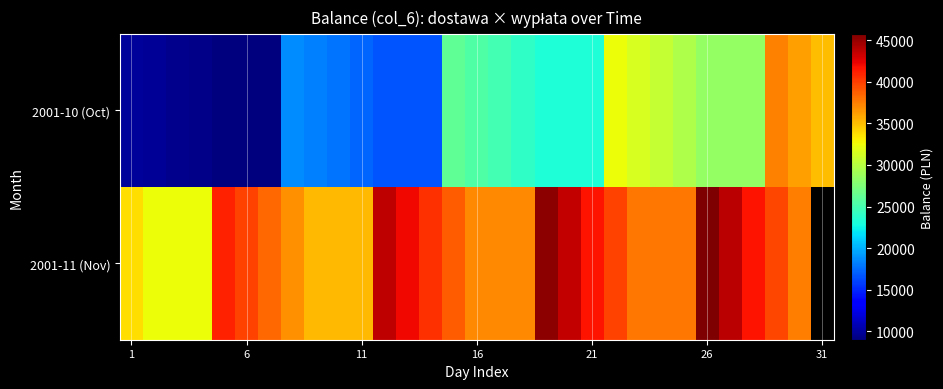

What is the average value of the 2001-10 (Oct) series?

21812.9